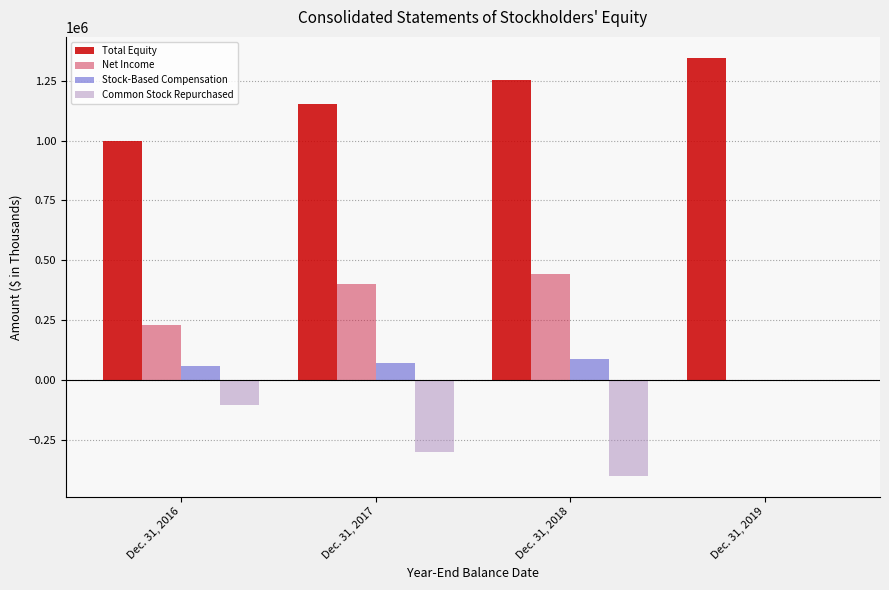

Are the bars grouped side by side (vs. stacked)?

Yes